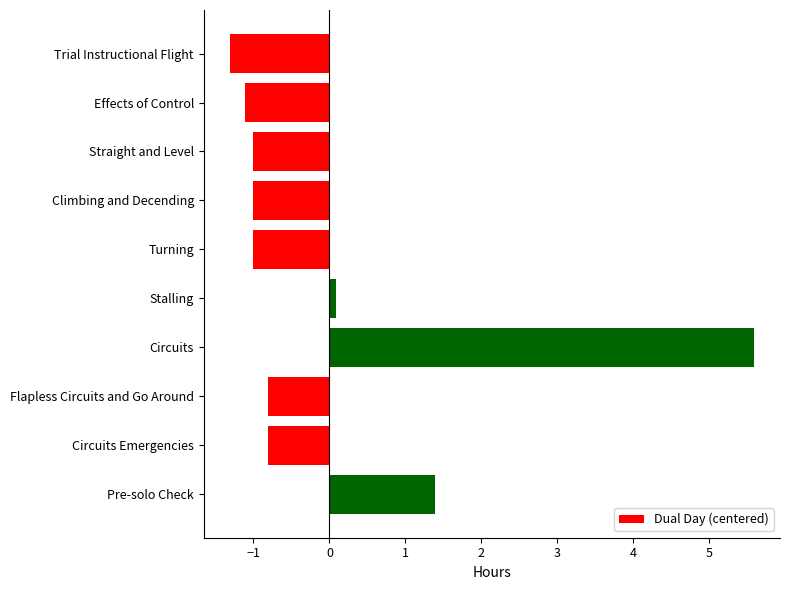

How many data points are less than 0?

7